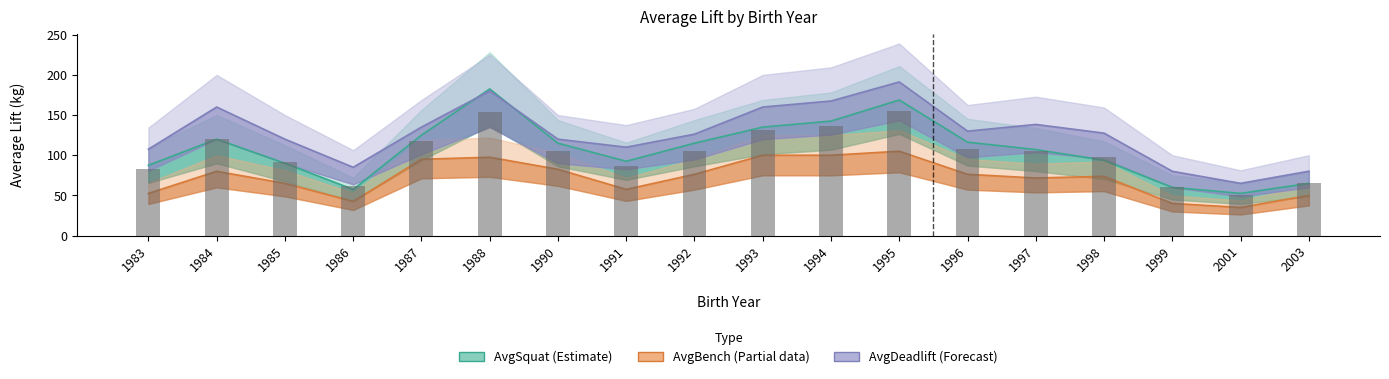

Are the bars horizontal?

No